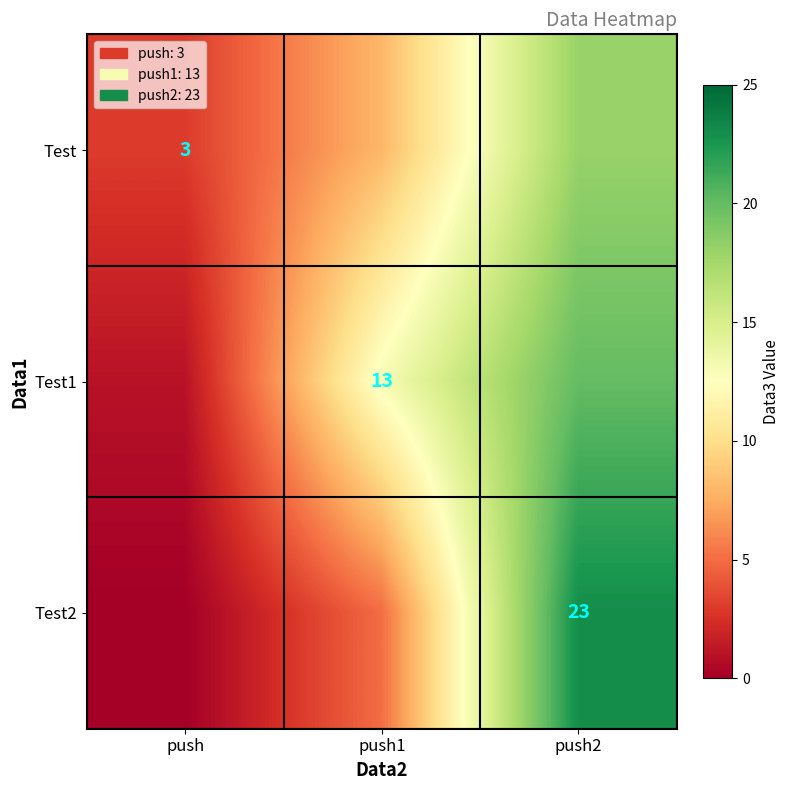

Which category has the lowest value across all series?

push